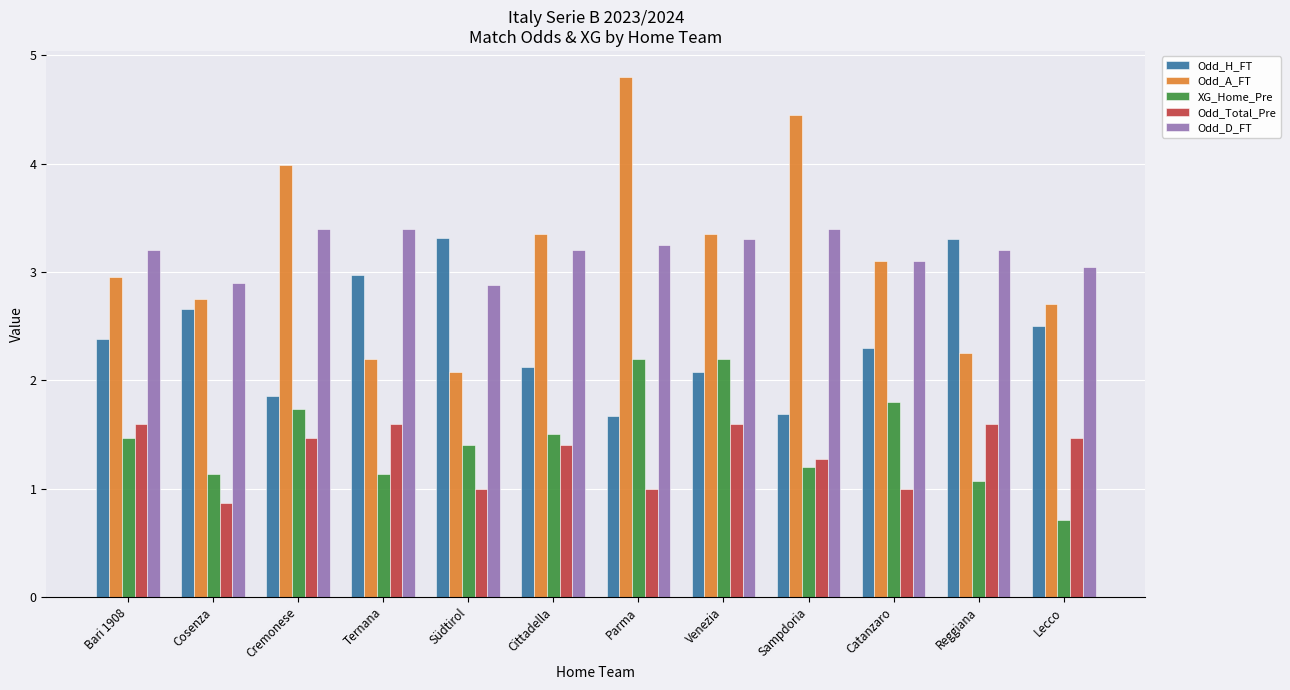

True or false: Odd_A_FT has a value of 4.5 at Sampdoria.

True